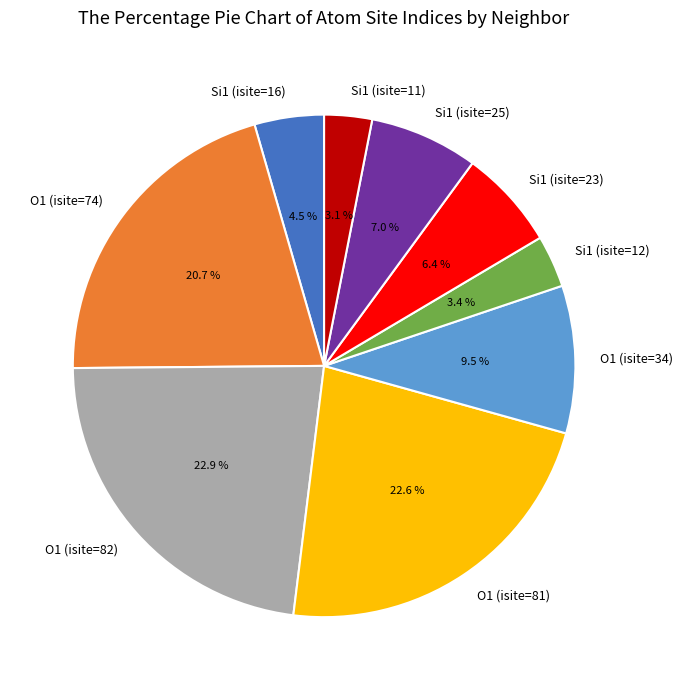

How many segments does this pie chart have?

9